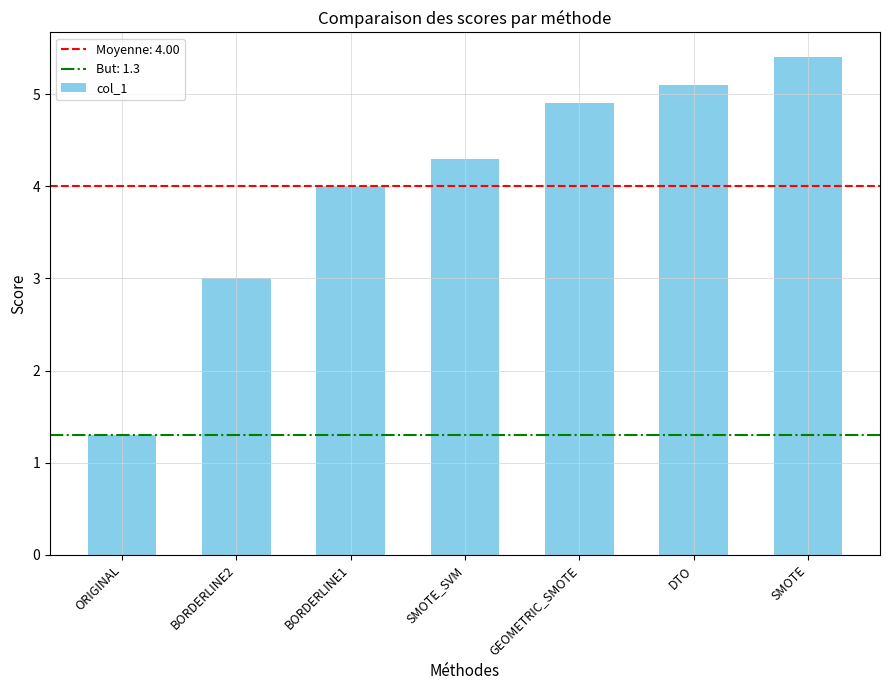

Which category has the highest value across all series?

SMOTE